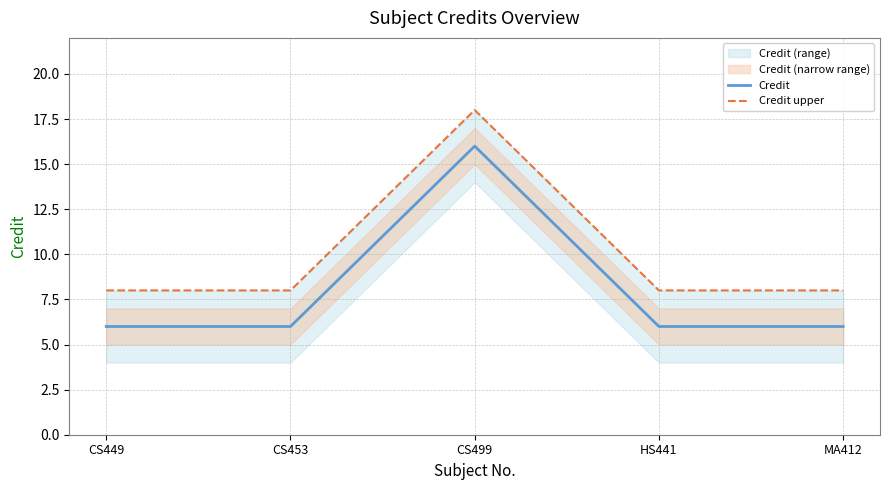

The value of Credit upper at MA412 is 11. True or false?

False